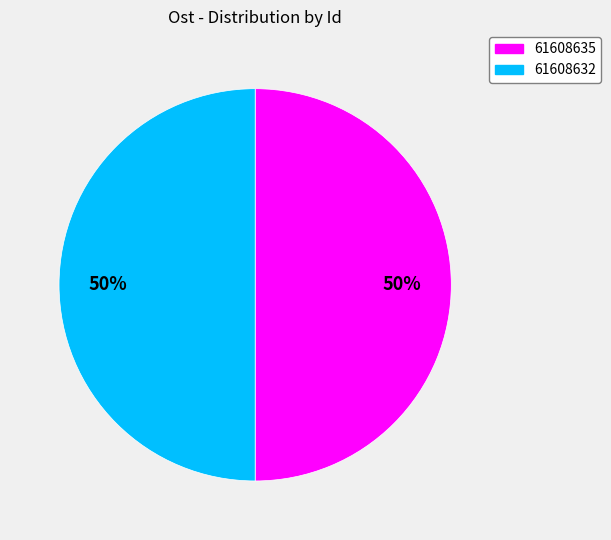

How many segments does this pie chart have?

2